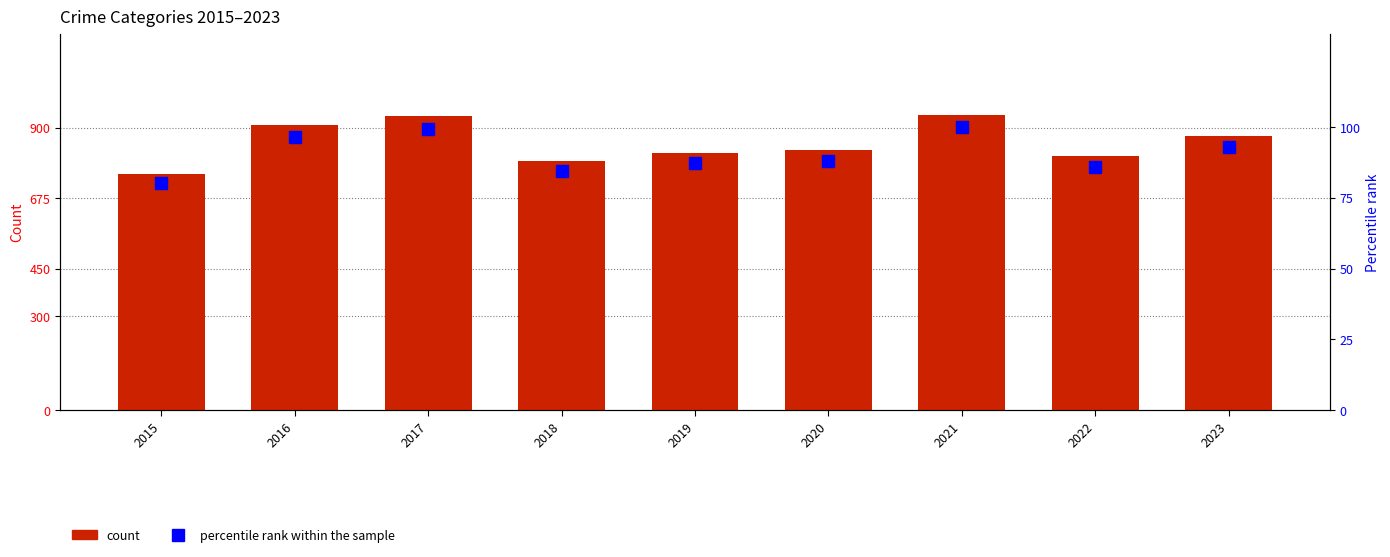

At which category does the chart reach its peak across all series?

2021